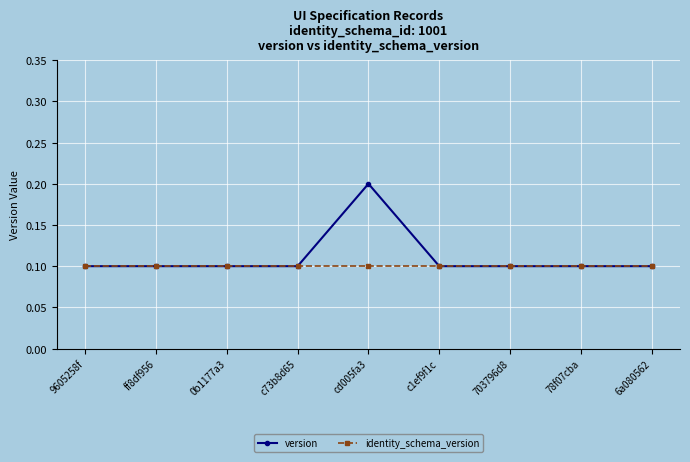

Reading right to left, transcribe all the data shown in this chart.

version: 6a080562=0.1	78f07cba=0.1	703796d8=0.1	c1ef9f1c=0.1	cd005fa3=0.2	c73b8d65=0.1	0b1177a3=0.1	ff8df956=0.1	9605258f=0.1
identity_schema_version: 6a080562=0.1	78f07cba=0.1	703796d8=0.1	c1ef9f1c=0.1	cd005fa3=0.1	c73b8d65=0.1	0b1177a3=0.1	ff8df956=0.1	9605258f=0.1